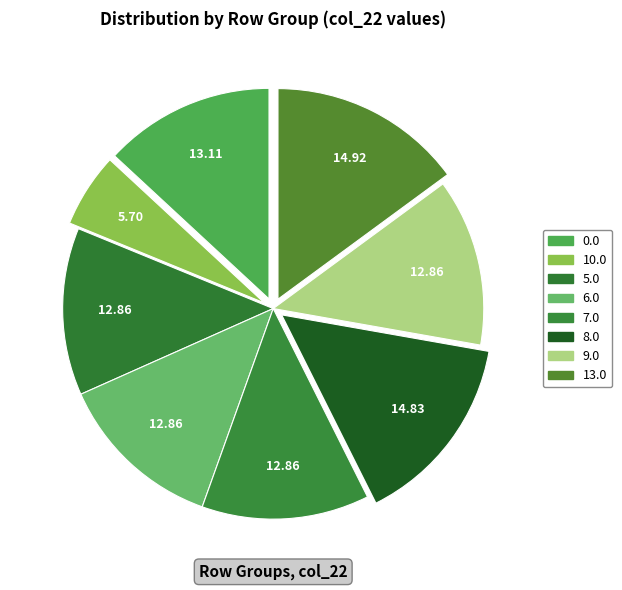

Count the number of slices in the pie.

8